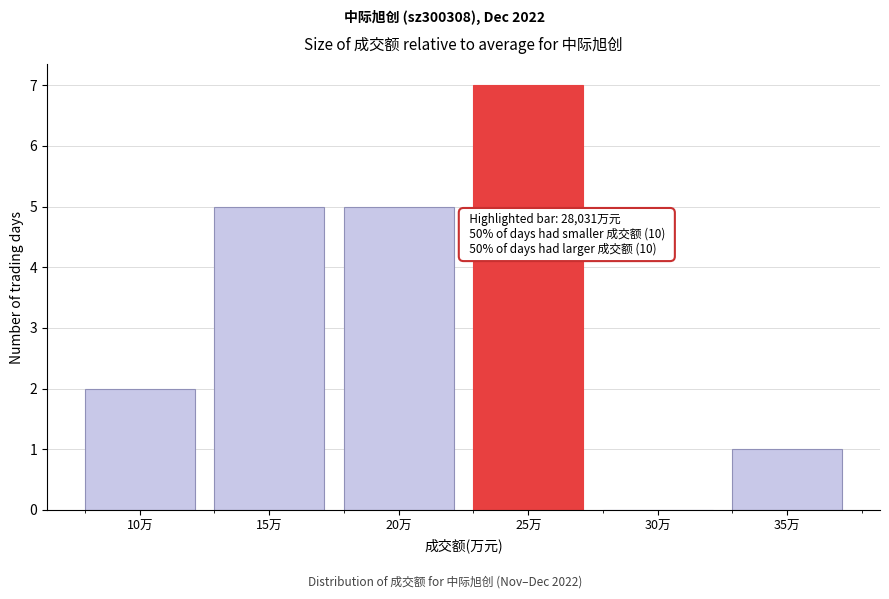

Reading left to right, transcribe all the data shown in this chart.

10万=2	15万=5	20万=5	25万=7	30万=0	35万=1